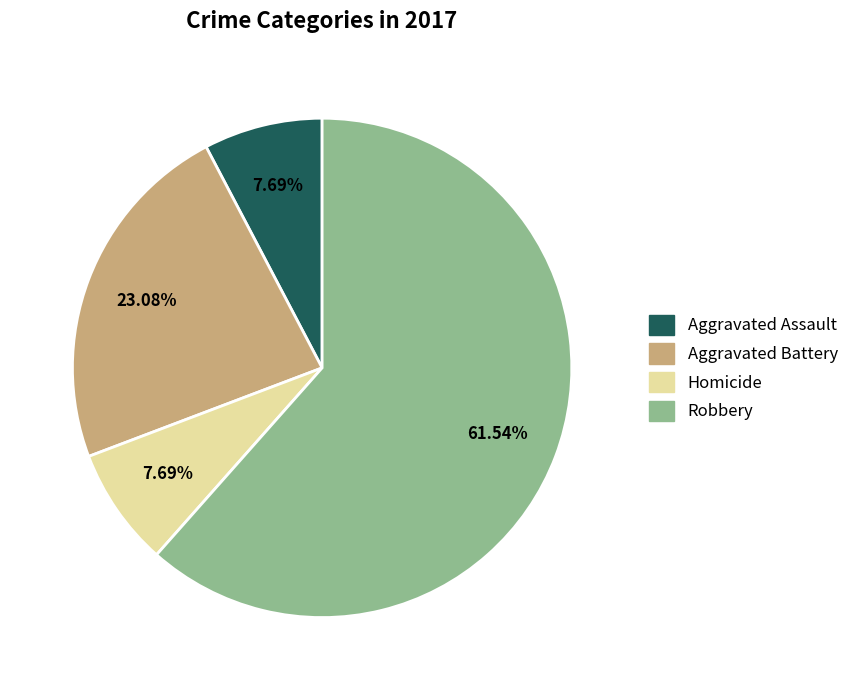

What is the ratio of the value at Robbery to the value at Homicide?

8.0